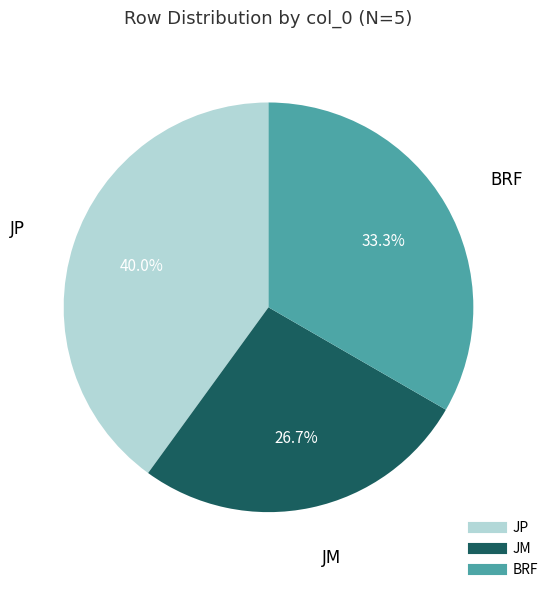

Is there a majority slice in this chart?

No